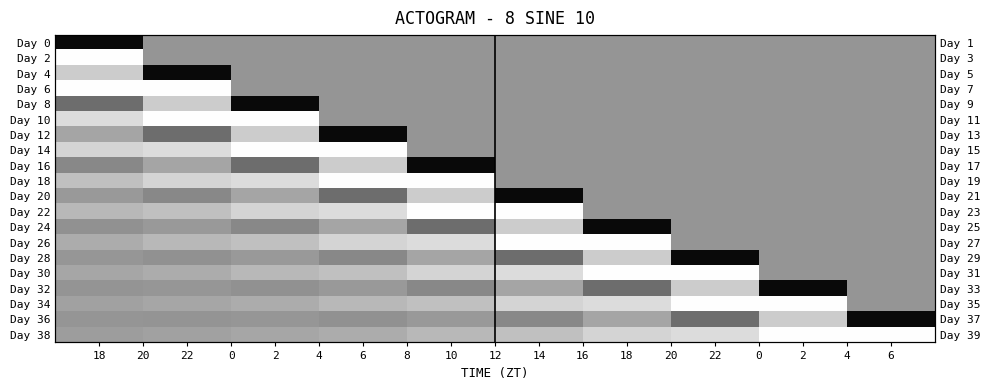

At which category is the sum across all series the highest?

6